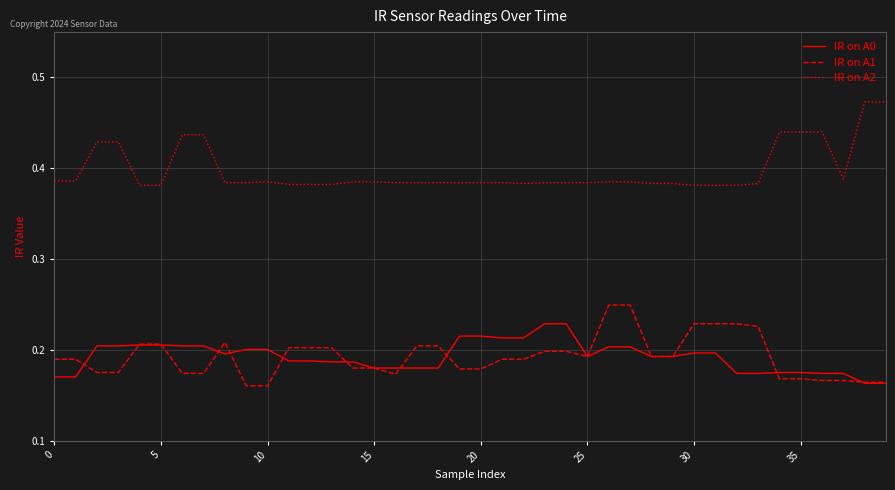

List the series in order of their peak value, lowest first.

IR on A0, IR on A1, IR on A2